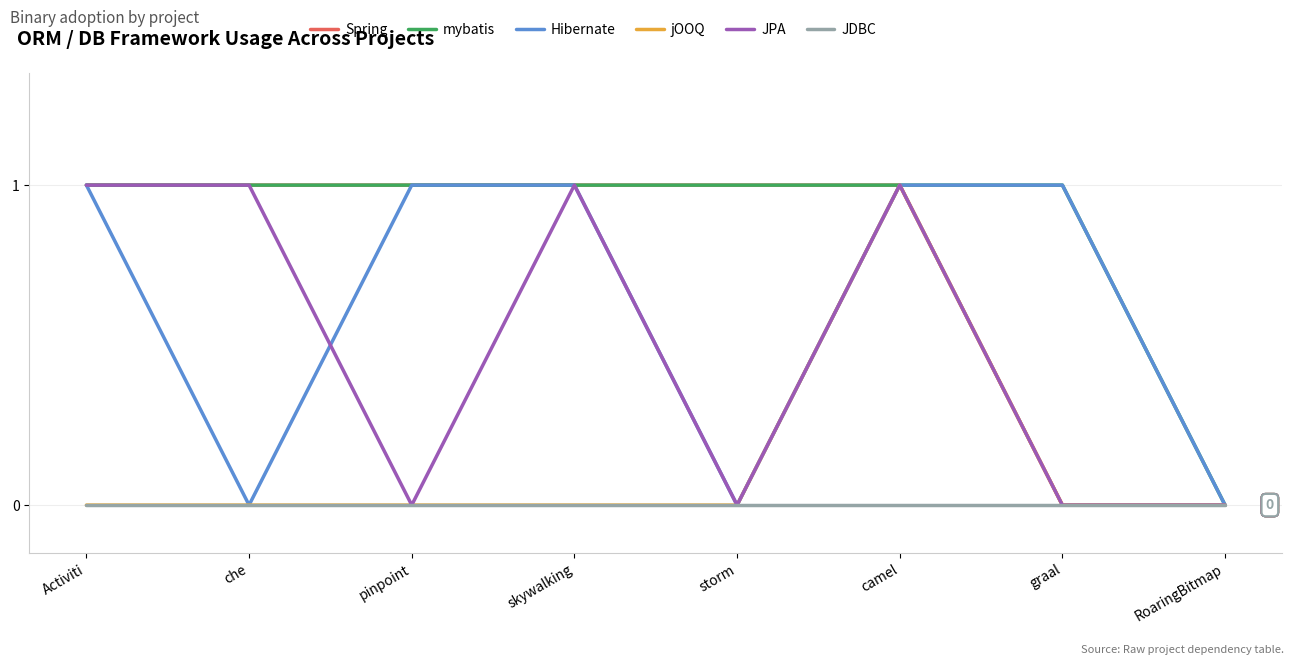

True or false: JPA has a value of 0 at pinpoint.

True